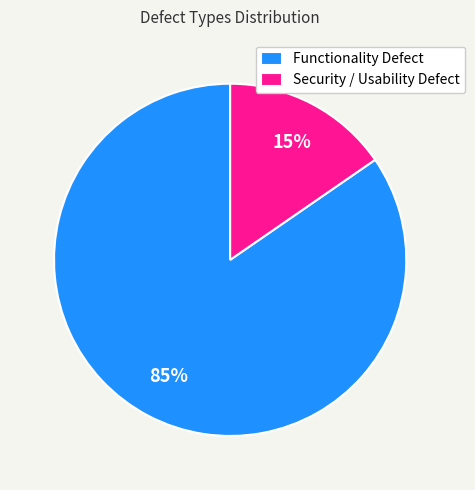

Is the sum of Functionality Defect and Security / Usability Defect greater than half?

Yes